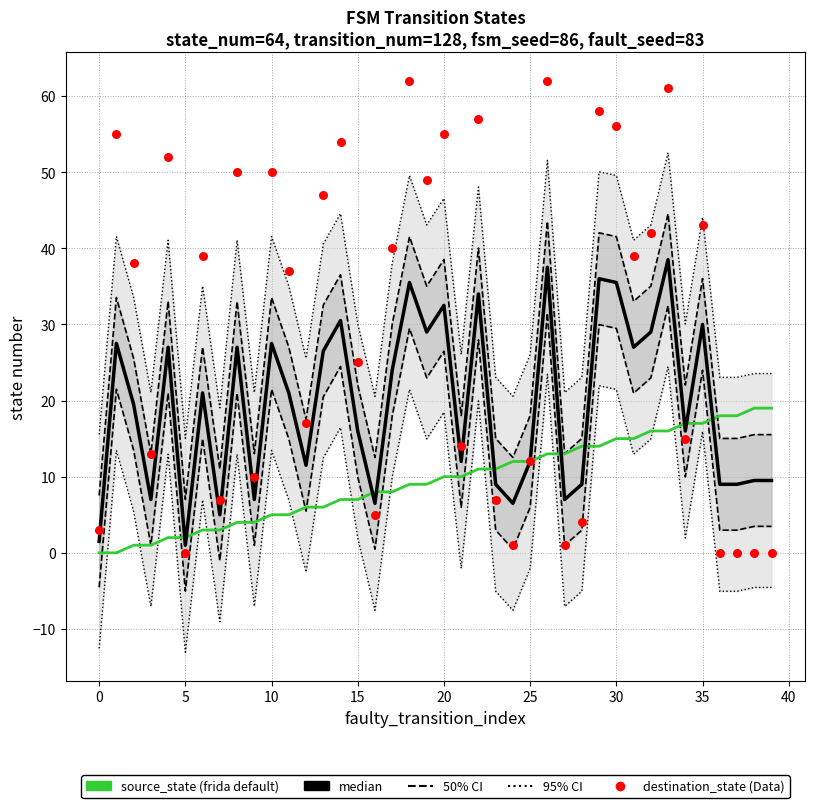

What is the total value across all series at 14?

91.5